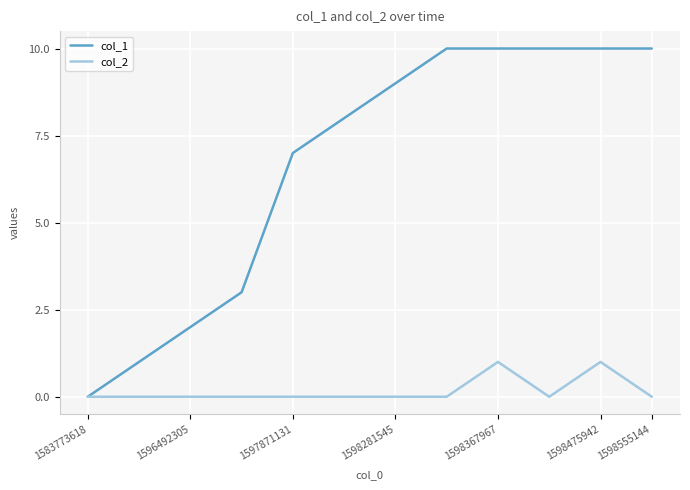

What is the difference between the second highest and minimum values in the col_2 series?

1